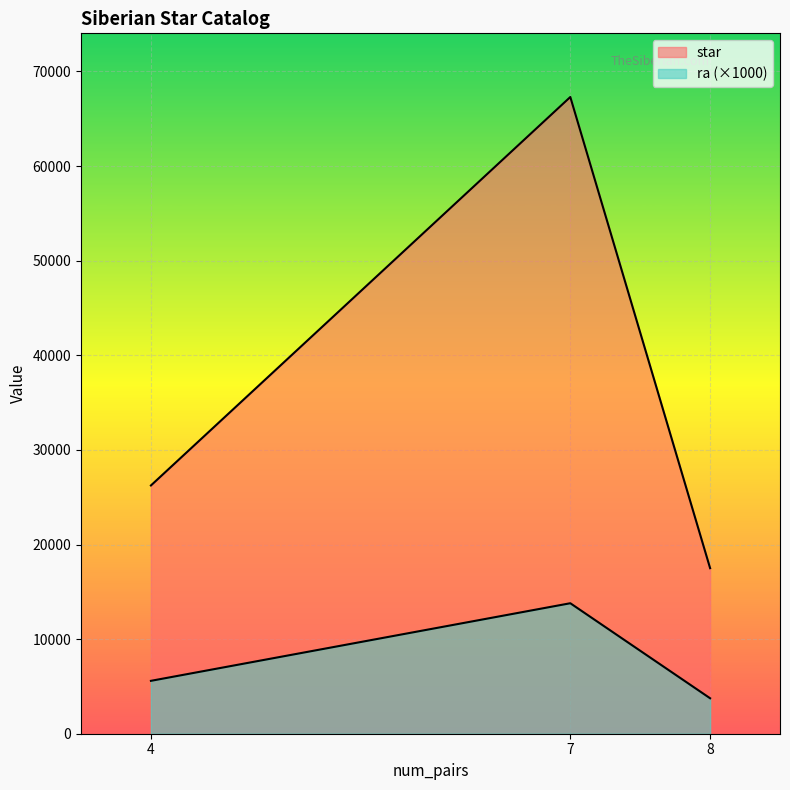

What is the approximate value of star at 8?

17499.0